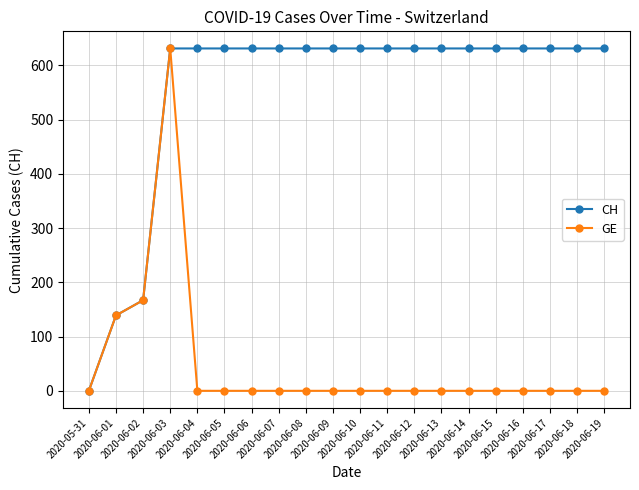

At which label does CH reach its minimum?

2020-05-31